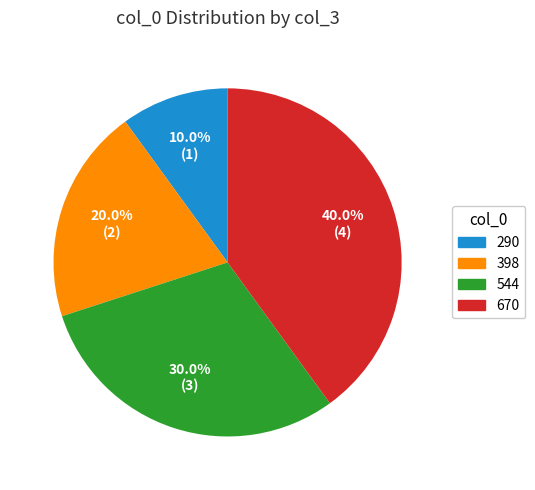

Is there any slice that represents more than half of the pie?

No